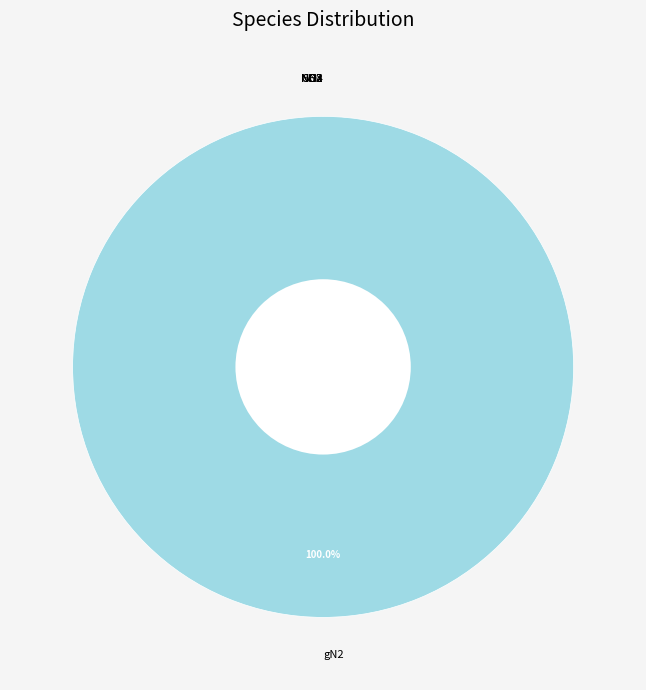

Count the number of slices in the pie.

8